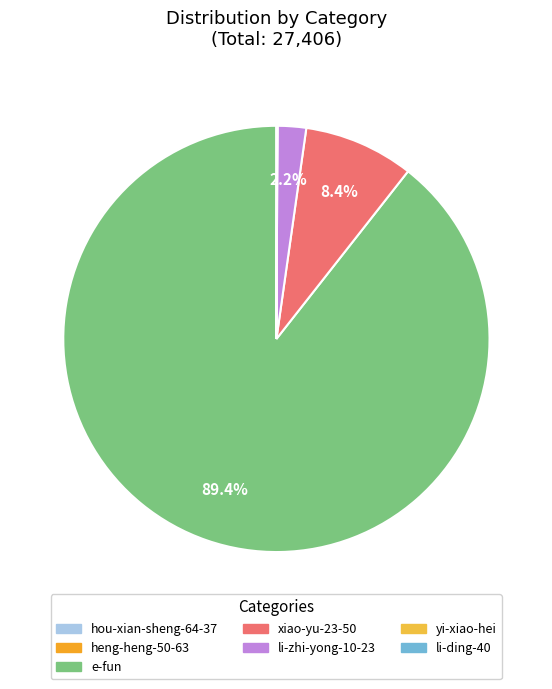

To the nearest percent, what is the combined percentage of xiao-yu-23-50 and hou-xian-sheng-64-37?

8%